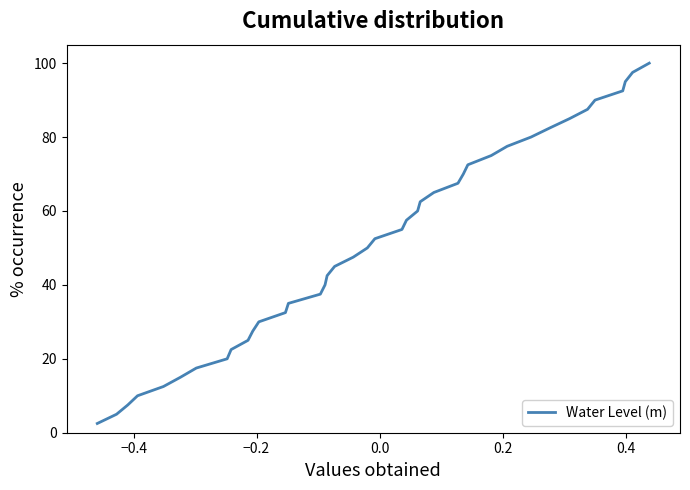

What is the minimum value shown in the chart?

2.5